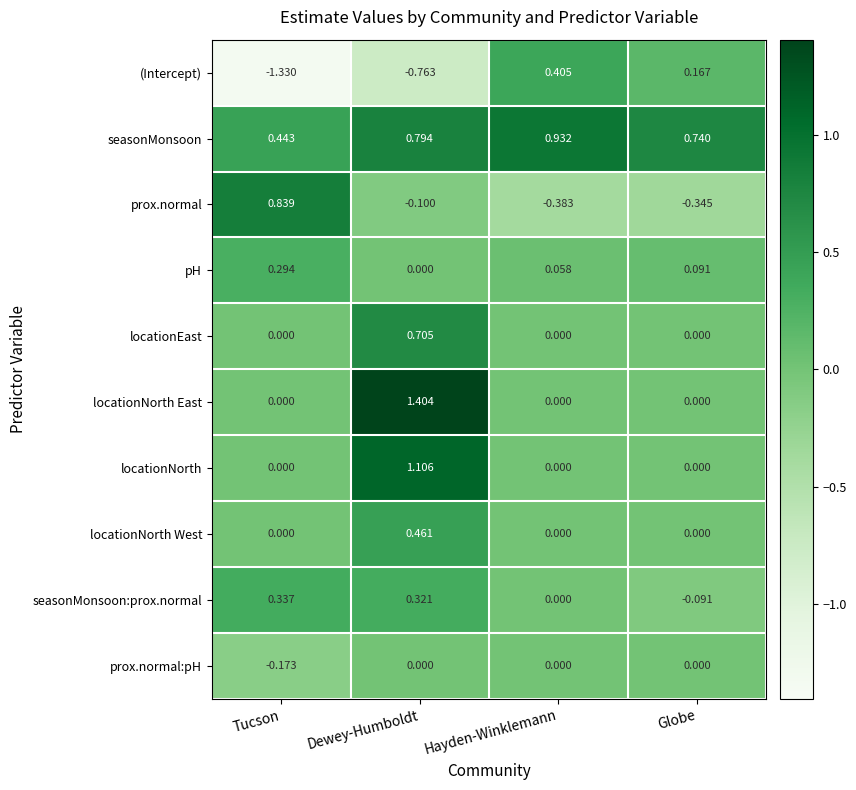

Rank the series by their maximum value, from highest to lowest.

locationNorth East, locationNorth, seasonMonsoon, prox.normal, locationEast, locationNorth West, (Intercept), seasonMonsoon:prox.normal, pH, prox.normal:pH